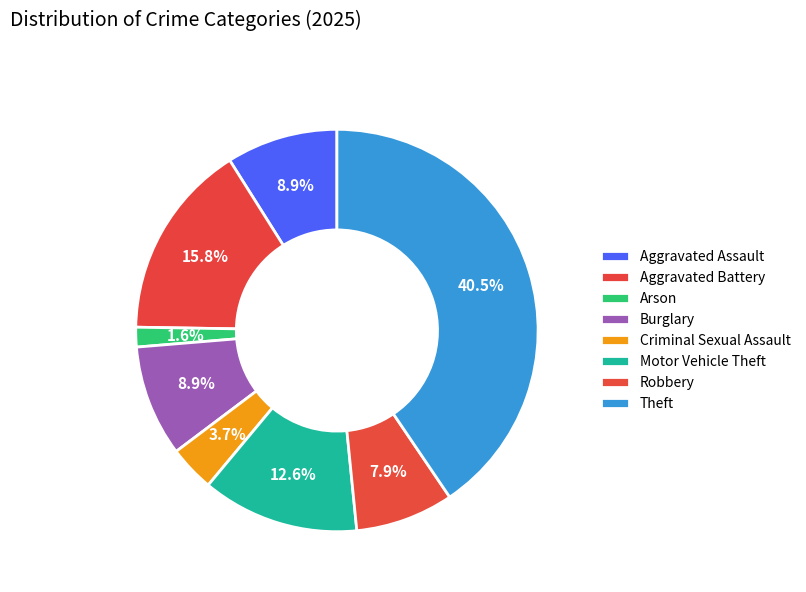

To the nearest percent, what is the difference between the largest and smallest slice percentages?

39%